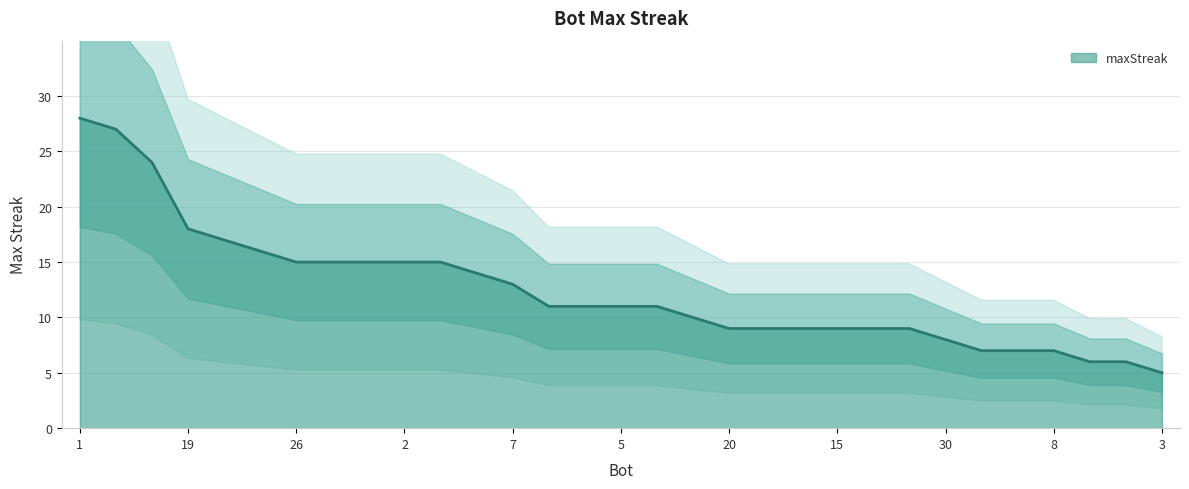

Approximately how many times larger is the value at 22 compared to 21?

0.6